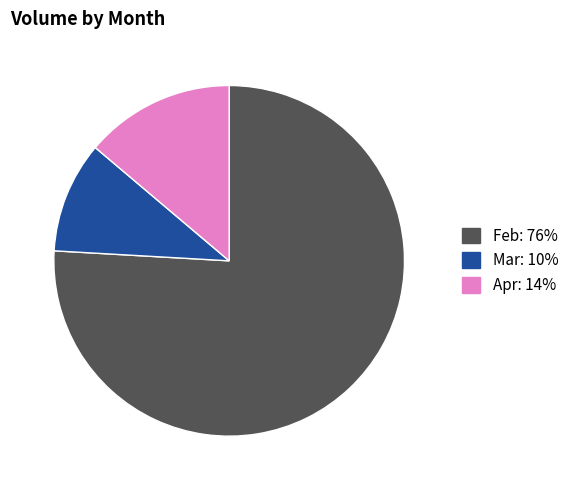

Is there any slice that represents more than half of the pie?

Yes